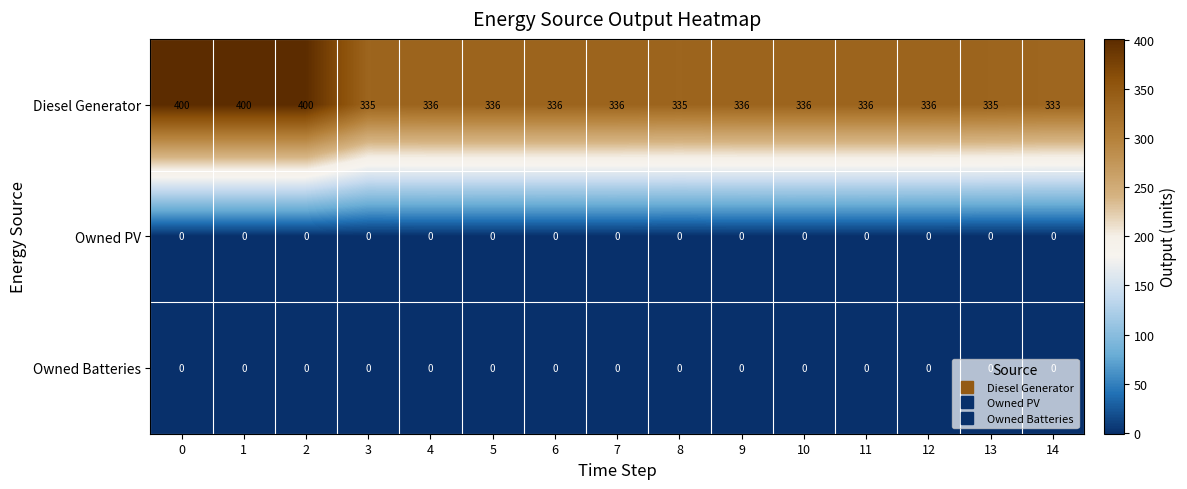

Which series has the largest total across all categories?

Diesel Generator